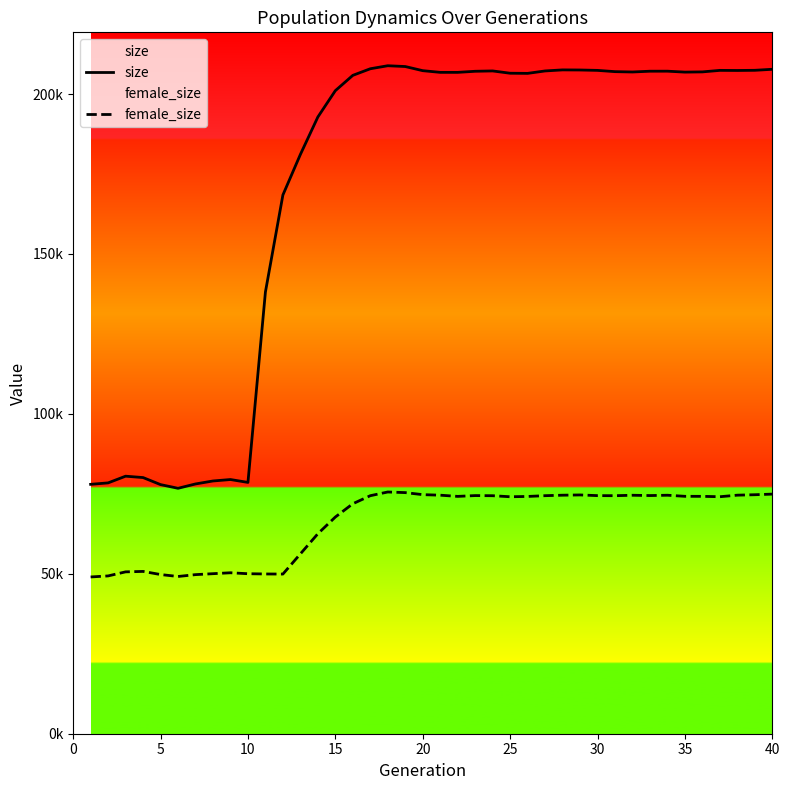

True or false: size and female_size cross at least once.

False